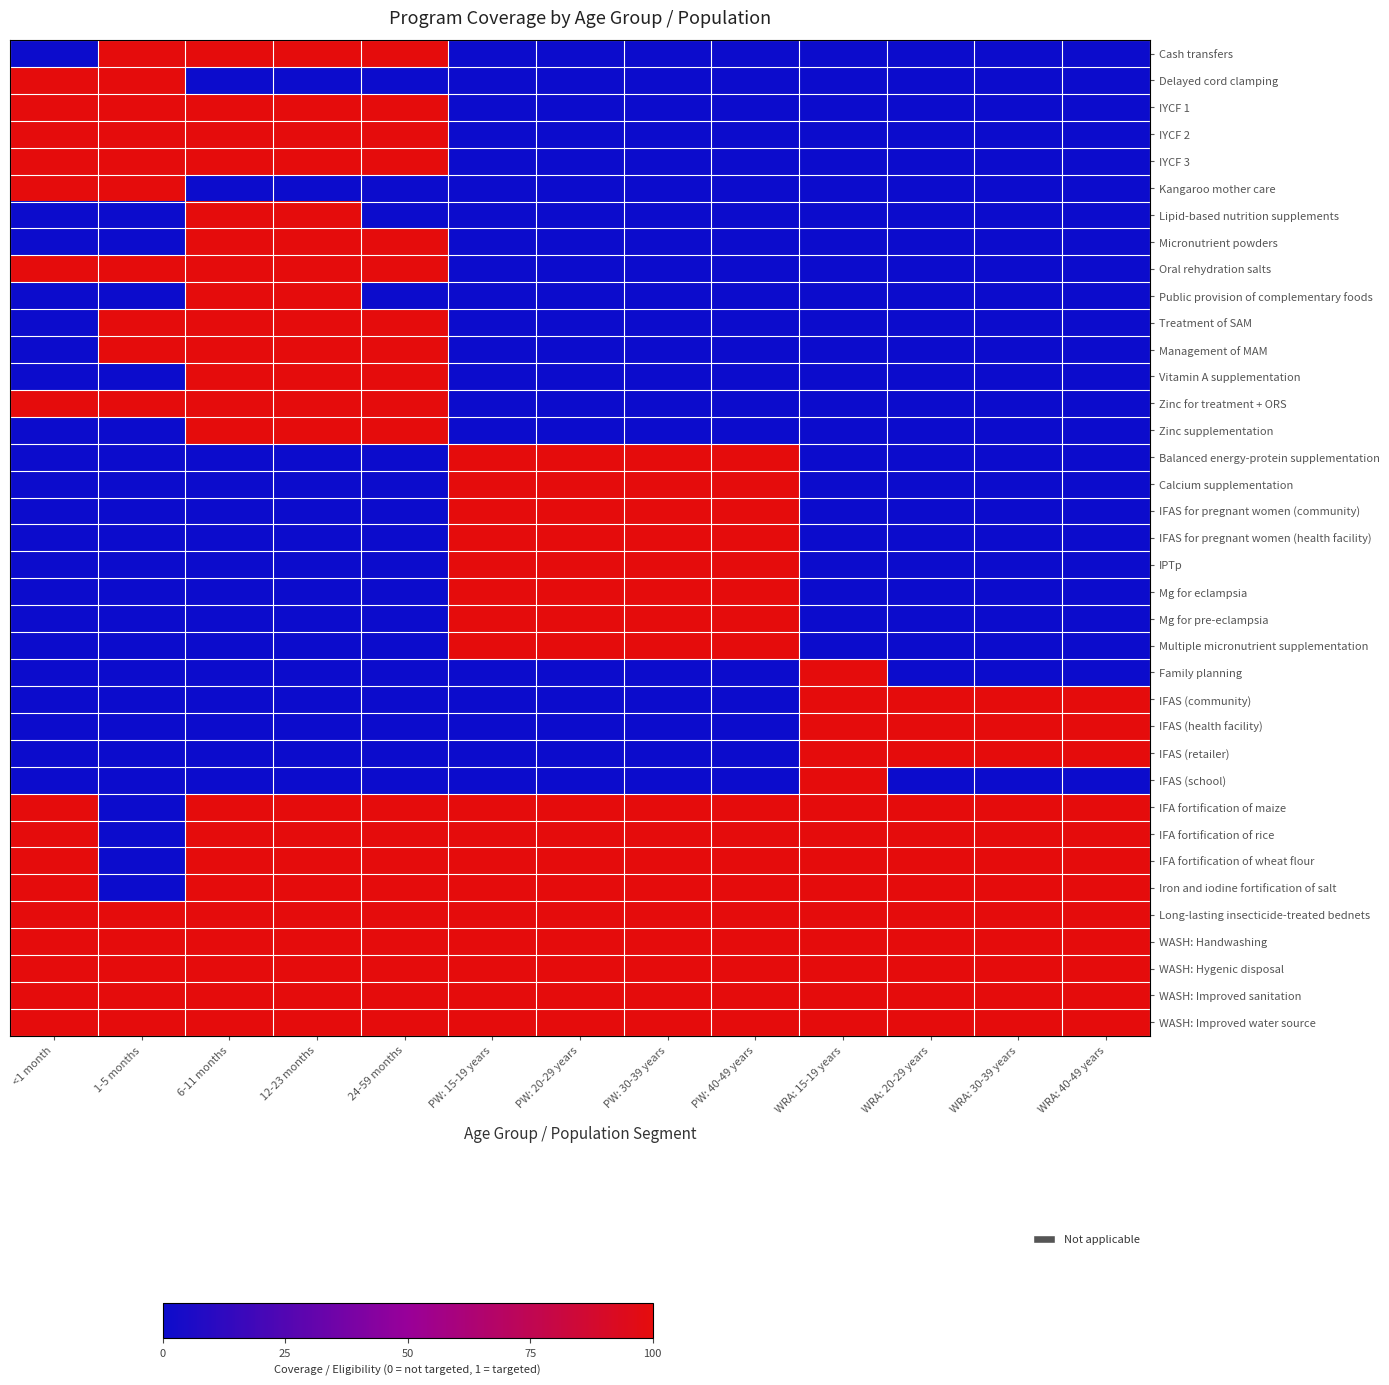

Reading left to right, extract all data points from this chart.

Cash transfers: <1 month=0	1-5 months=1	6-11 months=1	12-23 months=1	24-59 months=1	PW: 15-19 years=0	PW: 20-29 years=0	PW: 30-39 years=0	PW: 40-49 years=0	WRA: 15-19 years=0	WRA: 20-29 years=0	WRA: 30-39 years=0	WRA: 40-49 years=0
Delayed cord clamping: <1 month=1	1-5 months=1	6-11 months=0	12-23 months=0	24-59 months=0	PW: 15-19 years=0	PW: 20-29 years=0	PW: 30-39 years=0	PW: 40-49 years=0	WRA: 15-19 years=0	WRA: 20-29 years=0	WRA: 30-39 years=0	WRA: 40-49 years=0
IYCF 1: <1 month=1	1-5 months=1	6-11 months=1	12-23 months=1	24-59 months=1	PW: 15-19 years=0	PW: 20-29 years=0	PW: 30-39 years=0	PW: 40-49 years=0	WRA: 15-19 years=0	WRA: 20-29 years=0	WRA: 30-39 years=0	WRA: 40-49 years=0
IYCF 2: <1 month=1	1-5 months=1	6-11 months=1	12-23 months=1	24-59 months=1	PW: 15-19 years=0	PW: 20-29 years=0	PW: 30-39 years=0	PW: 40-49 years=0	WRA: 15-19 years=0	WRA: 20-29 years=0	WRA: 30-39 years=0	WRA: 40-49 years=0
IYCF 3: <1 month=1	1-5 months=1	6-11 months=1	12-23 months=1	24-59 months=1	PW: 15-19 years=0	PW: 20-29 years=0	PW: 30-39 years=0	PW: 40-49 years=0	WRA: 15-19 years=0	WRA: 20-29 years=0	WRA: 30-39 years=0	WRA: 40-49 years=0
Kangaroo mother care: <1 month=1	1-5 months=1	6-11 months=0	12-23 months=0	24-59 months=0	PW: 15-19 years=0	PW: 20-29 years=0	PW: 30-39 years=0	PW: 40-49 years=0	WRA: 15-19 years=0	WRA: 20-29 years=0	WRA: 30-39 years=0	WRA: 40-49 years=0
Lipid-based nutrition supplements: <1 month=0	1-5 months=0	6-11 months=1	12-23 months=1	24-59 months=0	PW: 15-19 years=0	PW: 20-29 years=0	PW: 30-39 years=0	PW: 40-49 years=0	WRA: 15-19 years=0	WRA: 20-29 years=0	WRA: 30-39 years=0	WRA: 40-49 years=0
Micronutrient powders: <1 month=0	1-5 months=0	6-11 months=1	12-23 months=1	24-59 months=1	PW: 15-19 years=0	PW: 20-29 years=0	PW: 30-39 years=0	PW: 40-49 years=0	WRA: 15-19 years=0	WRA: 20-29 years=0	WRA: 30-39 years=0	WRA: 40-49 years=0
Oral rehydration salts: <1 month=1	1-5 months=1	6-11 months=1	12-23 months=1	24-59 months=1	PW: 15-19 years=0	PW: 20-29 years=0	PW: 30-39 years=0	PW: 40-49 years=0	WRA: 15-19 years=0	WRA: 20-29 years=0	WRA: 30-39 years=0	WRA: 40-49 years=0
Public provision of complementary foods: <1 month=0	1-5 months=0	6-11 months=1	12-23 months=1	24-59 months=0	PW: 15-19 years=0	PW: 20-29 years=0	PW: 30-39 years=0	PW: 40-49 years=0	WRA: 15-19 years=0	WRA: 20-29 years=0	WRA: 30-39 years=0	WRA: 40-49 years=0
Treatment of SAM: <1 month=0	1-5 months=1	6-11 months=1	12-23 months=1	24-59 months=1	PW: 15-19 years=0	PW: 20-29 years=0	PW: 30-39 years=0	PW: 40-49 years=0	WRA: 15-19 years=0	WRA: 20-29 years=0	WRA: 30-39 years=0	WRA: 40-49 years=0
Management of MAM: <1 month=0	1-5 months=1	6-11 months=1	12-23 months=1	24-59 months=1	PW: 15-19 years=0	PW: 20-29 years=0	PW: 30-39 years=0	PW: 40-49 years=0	WRA: 15-19 years=0	WRA: 20-29 years=0	WRA: 30-39 years=0	WRA: 40-49 years=0
Vitamin A supplementation: <1 month=0	1-5 months=0	6-11 months=1	12-23 months=1	24-59 months=1	PW: 15-19 years=0	PW: 20-29 years=0	PW: 30-39 years=0	PW: 40-49 years=0	WRA: 15-19 years=0	WRA: 20-29 years=0	WRA: 30-39 years=0	WRA: 40-49 years=0
Zinc for treatment + ORS: <1 month=1	1-5 months=1	6-11 months=1	12-23 months=1	24-59 months=1	PW: 15-19 years=0	PW: 20-29 years=0	PW: 30-39 years=0	PW: 40-49 years=0	WRA: 15-19 years=0	WRA: 20-29 years=0	WRA: 30-39 years=0	WRA: 40-49 years=0
Zinc supplementation: <1 month=0	1-5 months=0	6-11 months=1	12-23 months=1	24-59 months=1	PW: 15-19 years=0	PW: 20-29 years=0	PW: 30-39 years=0	PW: 40-49 years=0	WRA: 15-19 years=0	WRA: 20-29 years=0	WRA: 30-39 years=0	WRA: 40-49 years=0
Balanced energy-protein supplementation: <1 month=0	1-5 months=0	6-11 months=0	12-23 months=0	24-59 months=0	PW: 15-19 years=1	PW: 20-29 years=1	PW: 30-39 years=1	PW: 40-49 years=1	WRA: 15-19 years=0	WRA: 20-29 years=0	WRA: 30-39 years=0	WRA: 40-49 years=0
Calcium supplementation: <1 month=0	1-5 months=0	6-11 months=0	12-23 months=0	24-59 months=0	PW: 15-19 years=1	PW: 20-29 years=1	PW: 30-39 years=1	PW: 40-49 years=1	WRA: 15-19 years=0	WRA: 20-29 years=0	WRA: 30-39 years=0	WRA: 40-49 years=0
IFAS for pregnant women (community): <1 month=0	1-5 months=0	6-11 months=0	12-23 months=0	24-59 months=0	PW: 15-19 years=1	PW: 20-29 years=1	PW: 30-39 years=1	PW: 40-49 years=1	WRA: 15-19 years=0	WRA: 20-29 years=0	WRA: 30-39 years=0	WRA: 40-49 years=0
IFAS for pregnant women (health facility): <1 month=0	1-5 months=0	6-11 months=0	12-23 months=0	24-59 months=0	PW: 15-19 years=1	PW: 20-29 years=1	PW: 30-39 years=1	PW: 40-49 years=1	WRA: 15-19 years=0	WRA: 20-29 years=0	WRA: 30-39 years=0	WRA: 40-49 years=0
IPTp: <1 month=0	1-5 months=0	6-11 months=0	12-23 months=0	24-59 months=0	PW: 15-19 years=1	PW: 20-29 years=1	PW: 30-39 years=1	PW: 40-49 years=1	WRA: 15-19 years=0	WRA: 20-29 years=0	WRA: 30-39 years=0	WRA: 40-49 years=0
Mg for eclampsia: <1 month=0	1-5 months=0	6-11 months=0	12-23 months=0	24-59 months=0	PW: 15-19 years=1	PW: 20-29 years=1	PW: 30-39 years=1	PW: 40-49 years=1	WRA: 15-19 years=0	WRA: 20-29 years=0	WRA: 30-39 years=0	WRA: 40-49 years=0
Mg for pre-eclampsia: <1 month=0	1-5 months=0	6-11 months=0	12-23 months=0	24-59 months=0	PW: 15-19 years=1	PW: 20-29 years=1	PW: 30-39 years=1	PW: 40-49 years=1	WRA: 15-19 years=0	WRA: 20-29 years=0	WRA: 30-39 years=0	WRA: 40-49 years=0
Multiple micronutrient supplementation: <1 month=0	1-5 months=0	6-11 months=0	12-23 months=0	24-59 months=0	PW: 15-19 years=1	PW: 20-29 years=1	PW: 30-39 years=1	PW: 40-49 years=1	WRA: 15-19 years=0	WRA: 20-29 years=0	WRA: 30-39 years=0	WRA: 40-49 years=0
Family planning: <1 month=0	1-5 months=0	6-11 months=0	12-23 months=0	24-59 months=0	PW: 15-19 years=0	PW: 20-29 years=0	PW: 30-39 years=0	PW: 40-49 years=0	WRA: 15-19 years=1	WRA: 20-29 years=0	WRA: 30-39 years=0	WRA: 40-49 years=0
IFAS (community): <1 month=0	1-5 months=0	6-11 months=0	12-23 months=0	24-59 months=0	PW: 15-19 years=0	PW: 20-29 years=0	PW: 30-39 years=0	PW: 40-49 years=0	WRA: 15-19 years=1	WRA: 20-29 years=1	WRA: 30-39 years=1	WRA: 40-49 years=1
IFAS (health facility): <1 month=0	1-5 months=0	6-11 months=0	12-23 months=0	24-59 months=0	PW: 15-19 years=0	PW: 20-29 years=0	PW: 30-39 years=0	PW: 40-49 years=0	WRA: 15-19 years=1	WRA: 20-29 years=1	WRA: 30-39 years=1	WRA: 40-49 years=1
IFAS (retailer): <1 month=0	1-5 months=0	6-11 months=0	12-23 months=0	24-59 months=0	PW: 15-19 years=0	PW: 20-29 years=0	PW: 30-39 years=0	PW: 40-49 years=0	WRA: 15-19 years=1	WRA: 20-29 years=1	WRA: 30-39 years=1	WRA: 40-49 years=1
IFAS (school): <1 month=0	1-5 months=0	6-11 months=0	12-23 months=0	24-59 months=0	PW: 15-19 years=0	PW: 20-29 years=0	PW: 30-39 years=0	PW: 40-49 years=0	WRA: 15-19 years=1	WRA: 20-29 years=0	WRA: 30-39 years=0	WRA: 40-49 years=0
IFA fortification of maize: <1 month=1	1-5 months=0	6-11 months=1	12-23 months=1	24-59 months=1	PW: 15-19 years=1	PW: 20-29 years=1	PW: 30-39 years=1	PW: 40-49 years=1	WRA: 15-19 years=1	WRA: 20-29 years=1	WRA: 30-39 years=1	WRA: 40-49 years=1
IFA fortification of rice: <1 month=1	1-5 months=0	6-11 months=1	12-23 months=1	24-59 months=1	PW: 15-19 years=1	PW: 20-29 years=1	PW: 30-39 years=1	PW: 40-49 years=1	WRA: 15-19 years=1	WRA: 20-29 years=1	WRA: 30-39 years=1	WRA: 40-49 years=1
IFA fortification of wheat flour: <1 month=1	1-5 months=0	6-11 months=1	12-23 months=1	24-59 months=1	PW: 15-19 years=1	PW: 20-29 years=1	PW: 30-39 years=1	PW: 40-49 years=1	WRA: 15-19 years=1	WRA: 20-29 years=1	WRA: 30-39 years=1	WRA: 40-49 years=1
Iron and iodine fortification of salt: <1 month=1	1-5 months=0	6-11 months=1	12-23 months=1	24-59 months=1	PW: 15-19 years=1	PW: 20-29 years=1	PW: 30-39 years=1	PW: 40-49 years=1	WRA: 15-19 years=1	WRA: 20-29 years=1	WRA: 30-39 years=1	WRA: 40-49 years=1
Long-lasting insecticide-treated bednets: <1 month=1	1-5 months=1	6-11 months=1	12-23 months=1	24-59 months=1	PW: 15-19 years=1	PW: 20-29 years=1	PW: 30-39 years=1	PW: 40-49 years=1	WRA: 15-19 years=1	WRA: 20-29 years=1	WRA: 30-39 years=1	WRA: 40-49 years=1
WASH: Handwashing: <1 month=1	1-5 months=1	6-11 months=1	12-23 months=1	24-59 months=1	PW: 15-19 years=1	PW: 20-29 years=1	PW: 30-39 years=1	PW: 40-49 years=1	WRA: 15-19 years=1	WRA: 20-29 years=1	WRA: 30-39 years=1	WRA: 40-49 years=1
WASH: Hygenic disposal: <1 month=1	1-5 months=1	6-11 months=1	12-23 months=1	24-59 months=1	PW: 15-19 years=1	PW: 20-29 years=1	PW: 30-39 years=1	PW: 40-49 years=1	WRA: 15-19 years=1	WRA: 20-29 years=1	WRA: 30-39 years=1	WRA: 40-49 years=1
WASH: Improved sanitation: <1 month=1	1-5 months=1	6-11 months=1	12-23 months=1	24-59 months=1	PW: 15-19 years=1	PW: 20-29 years=1	PW: 30-39 years=1	PW: 40-49 years=1	WRA: 15-19 years=1	WRA: 20-29 years=1	WRA: 30-39 years=1	WRA: 40-49 years=1
WASH: Improved water source: <1 month=1	1-5 months=1	6-11 months=1	12-23 months=1	24-59 months=1	PW: 15-19 years=1	PW: 20-29 years=1	PW: 30-39 years=1	PW: 40-49 years=1	WRA: 15-19 years=1	WRA: 20-29 years=1	WRA: 30-39 years=1	WRA: 40-49 years=1